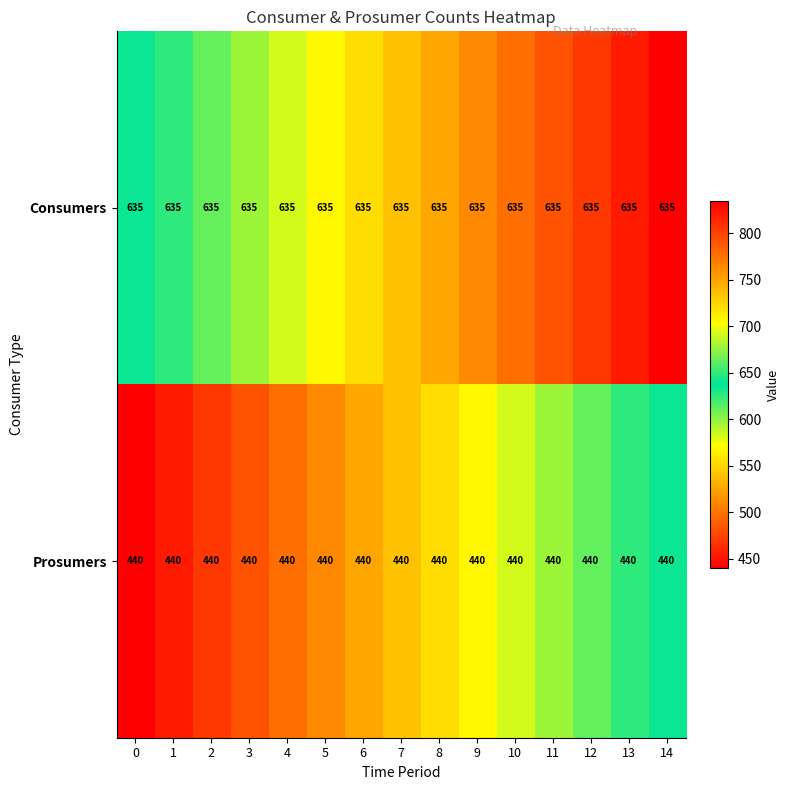

The value of Consumers at 9 is 991. True or false?

False